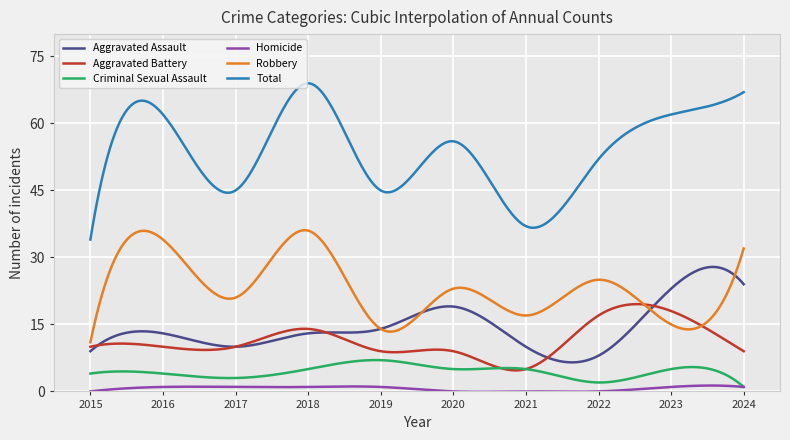

Rank the series by their maximum value, from lowest to highest.

Homicide, Criminal Sexual Assault, Aggravated Battery, Aggravated Assault, Robbery, Total